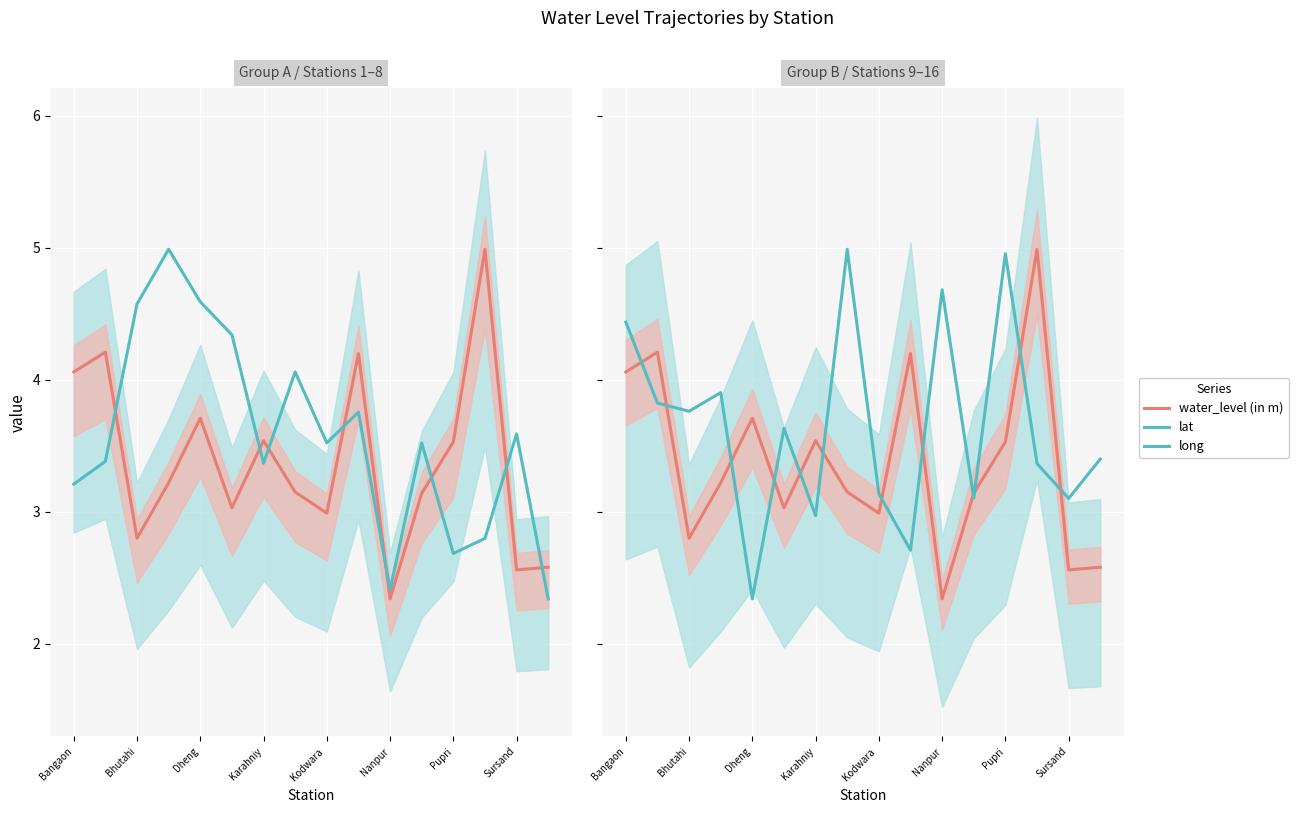

True or false: long and water_level (in m) intersect in this chart.

True